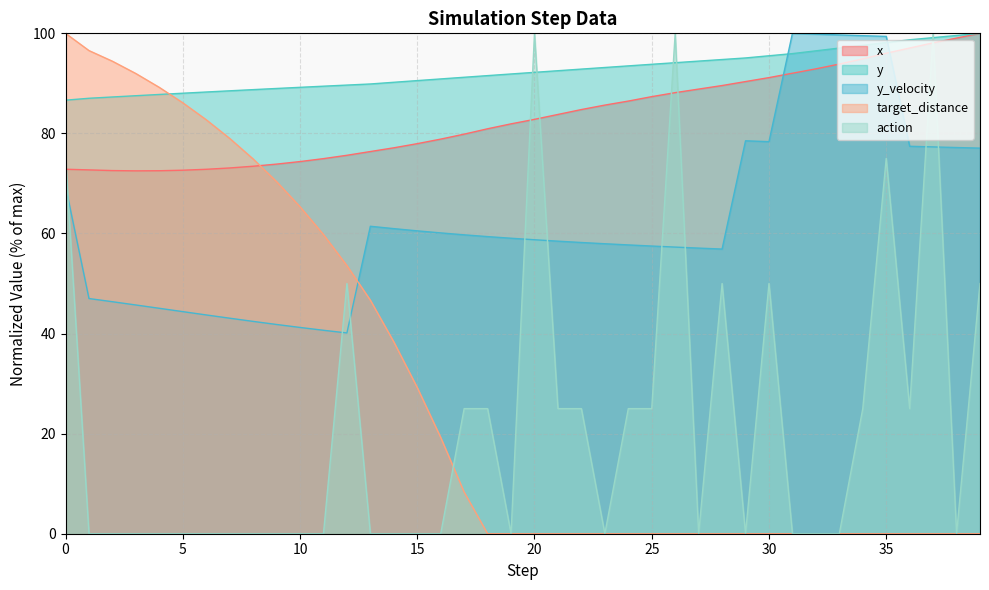

At which label does action reach its peak?

20